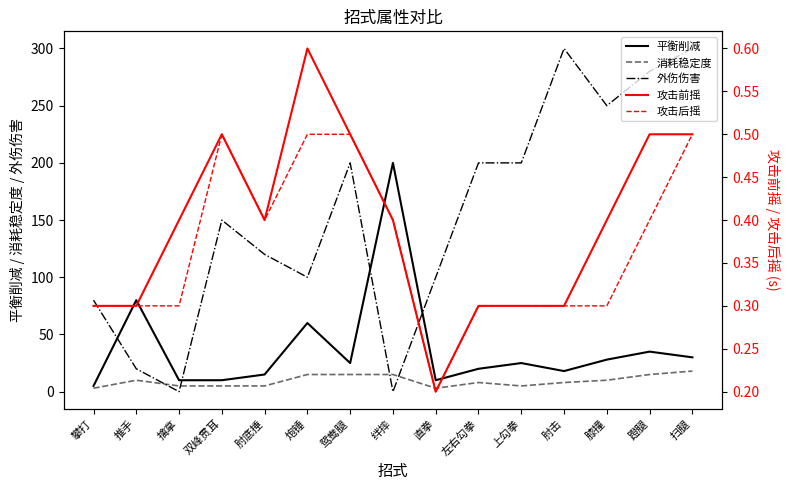

Which series changed the most between 绊摔 and 扫腿?

外伤伤害